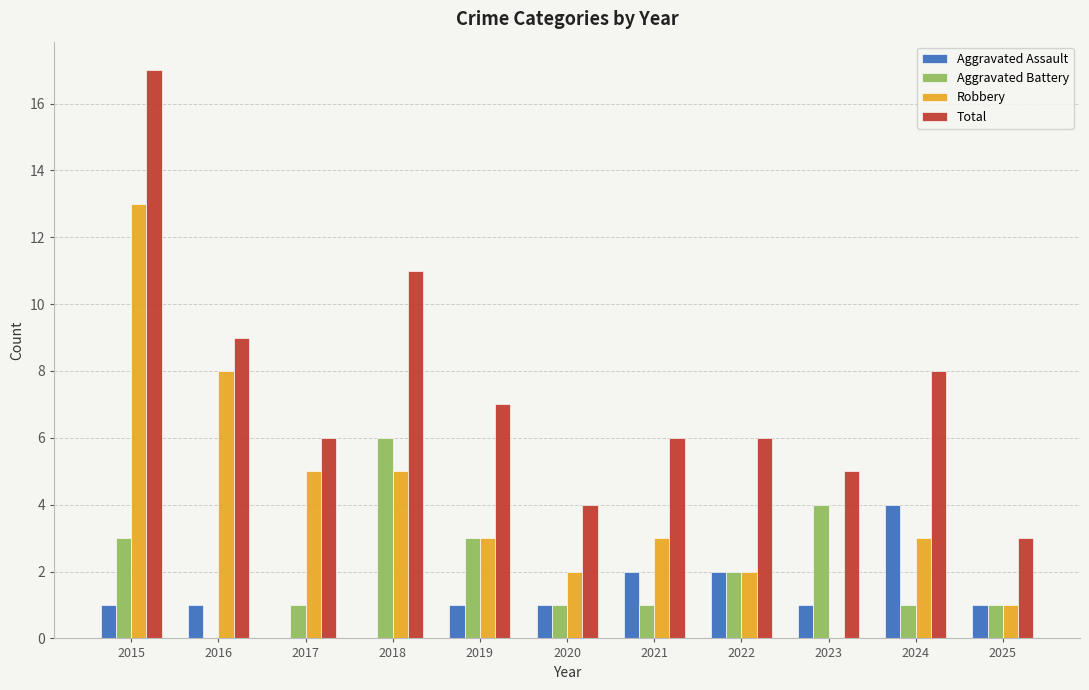

Which series has the largest total across all categories?

Total